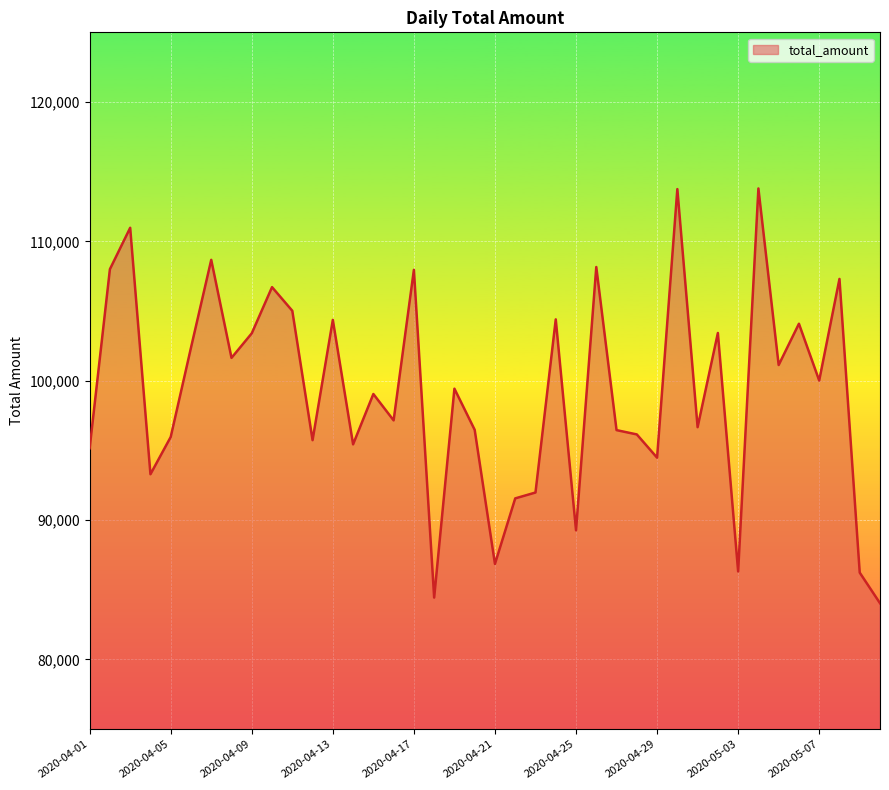

What is the difference between the maximum and minimum values?

29759